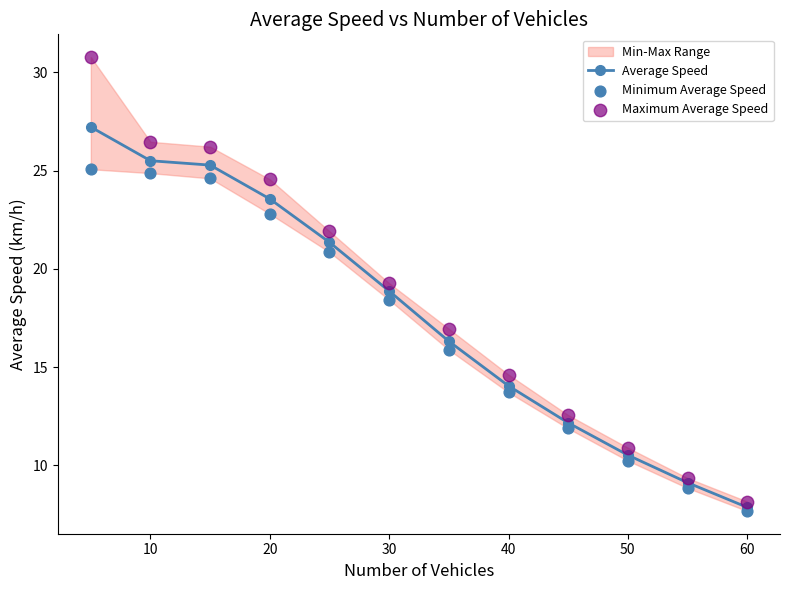

Which series reaches the minimum Y coordinate?

Minimum Average Speed